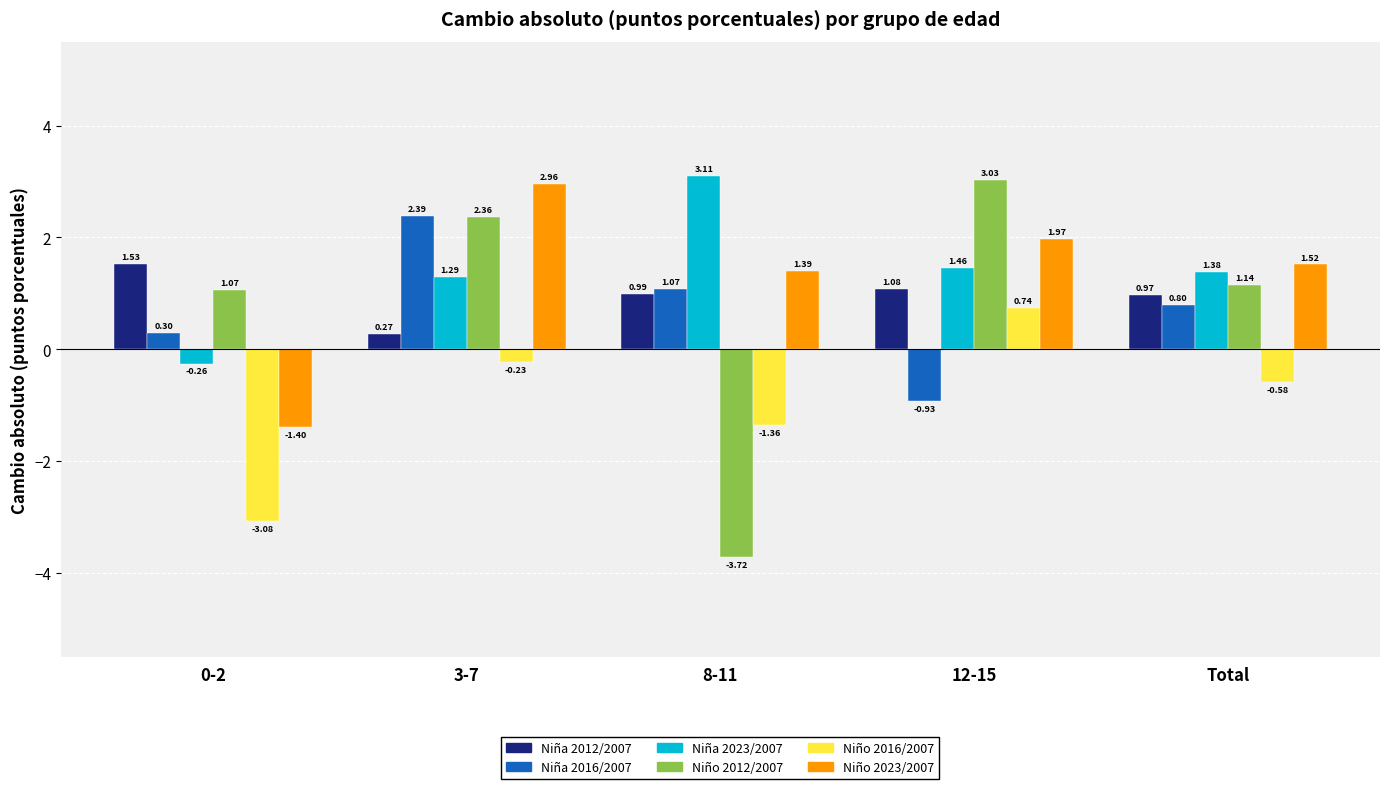

At 3-7, list the series in order from largest to smallest.

Niño 2023/2007, Niña 2016/2007, Niño 2012/2007, Niña 2023/2007, Niña 2012/2007, Niño 2016/2007